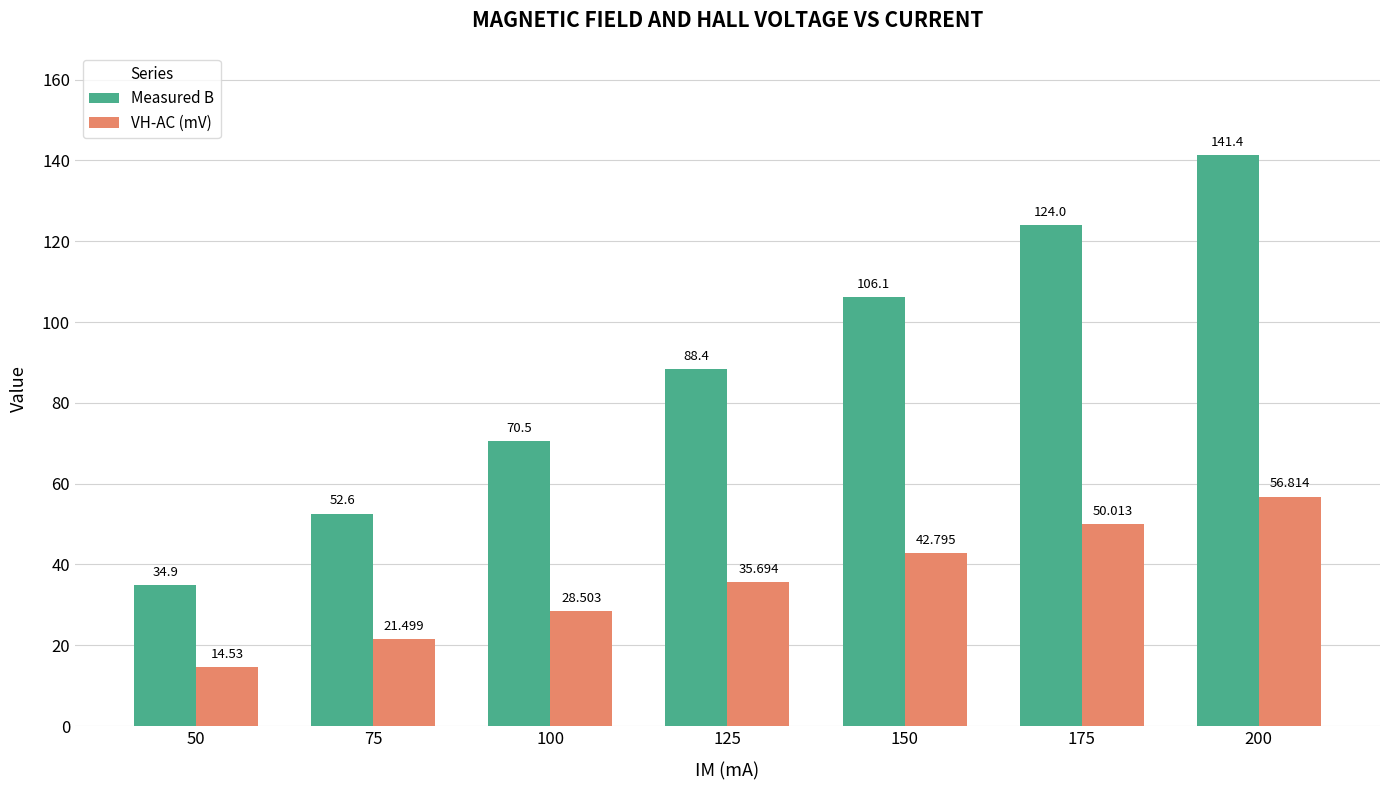

How many data points in VH-AC (mV) are above 35?

4